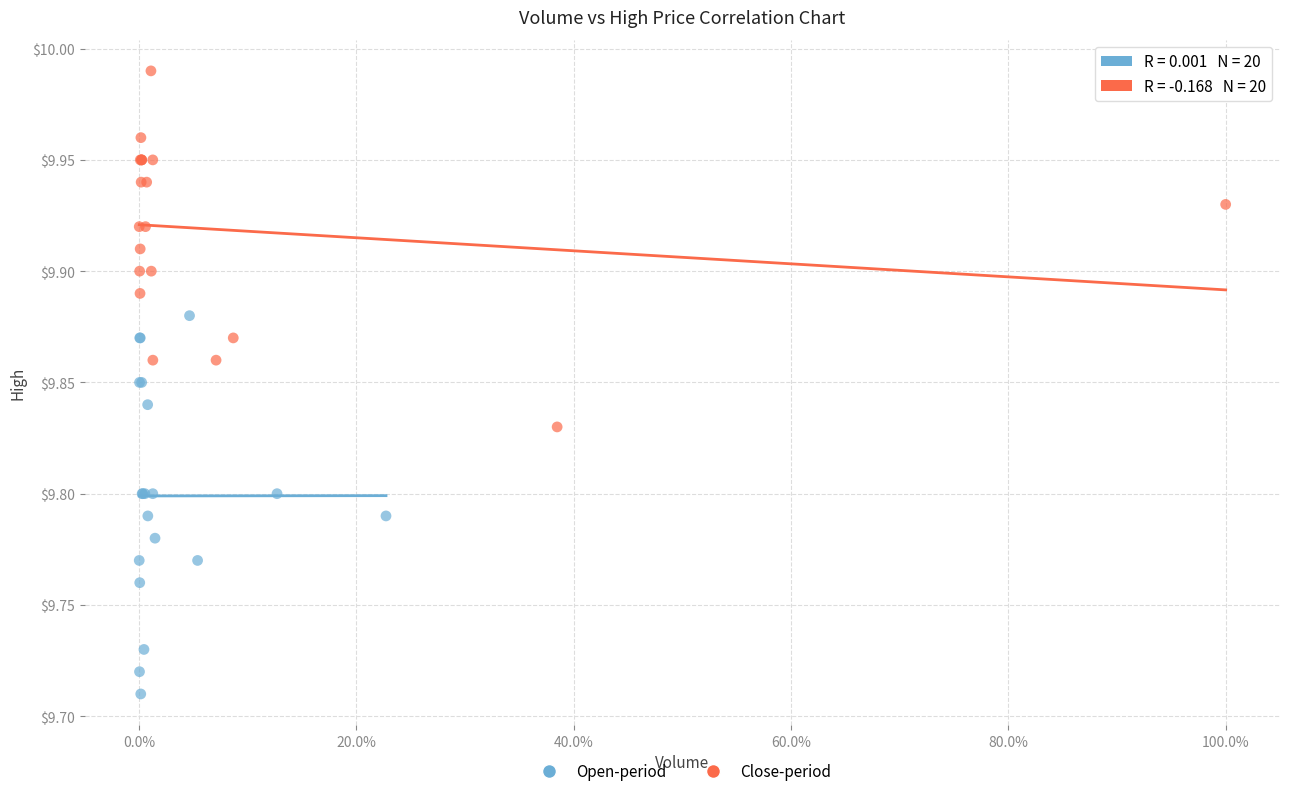

Which series contains the lowest Y value?

Open-period